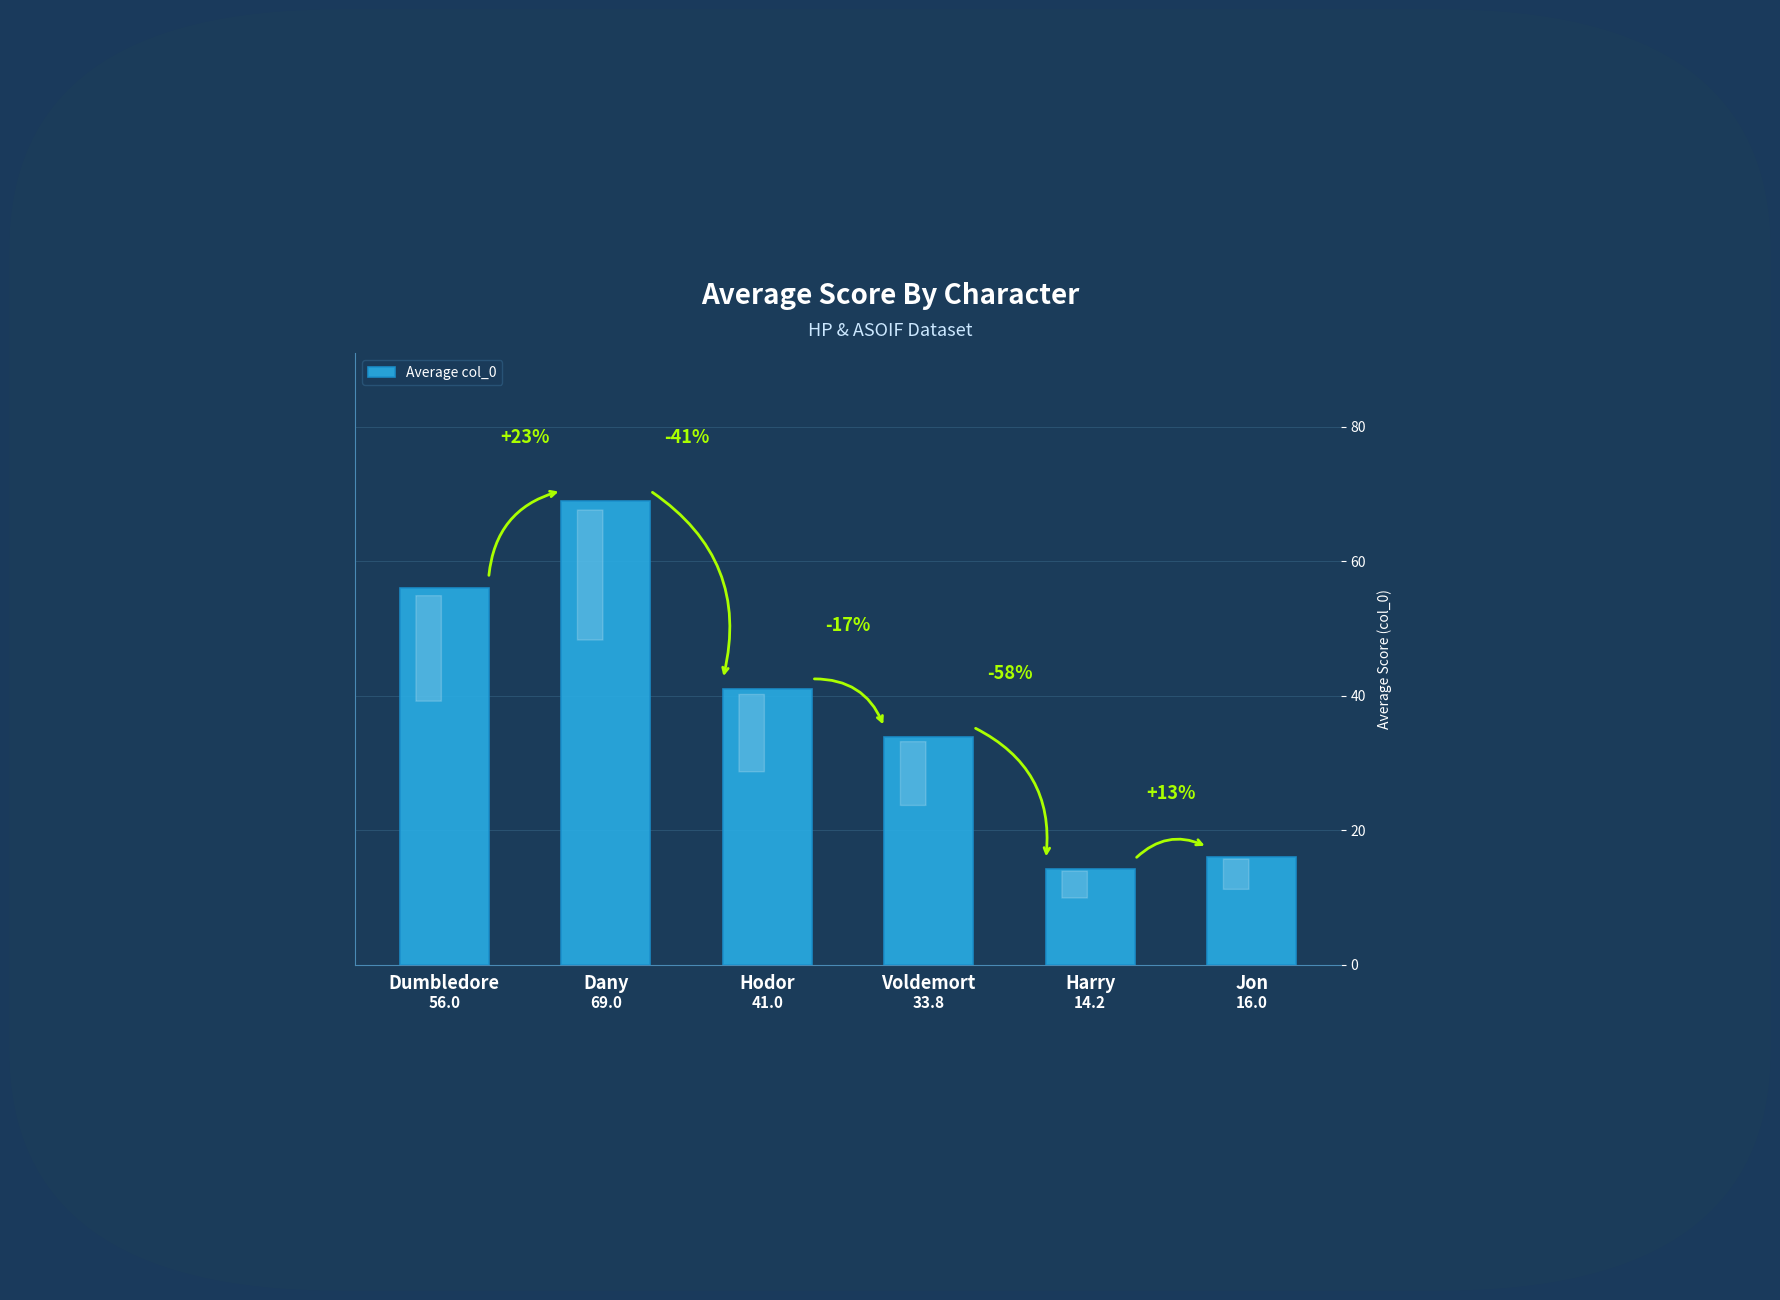

Is it true that the value at Jon is 24.7?

False